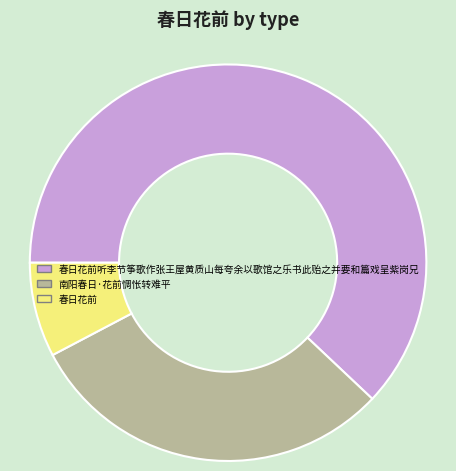

What is the smallest slice in the pie chart?

春日花前